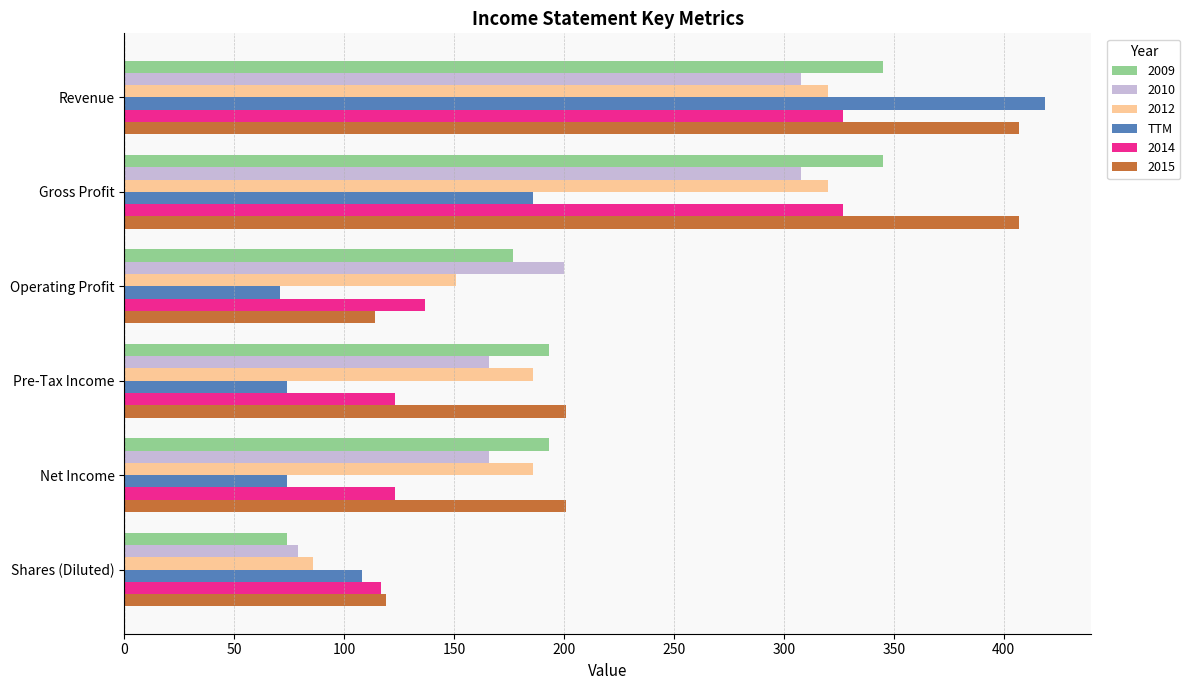

What is the sum of the 2009 values at Shares (Diluted) and Operating Profit?

251